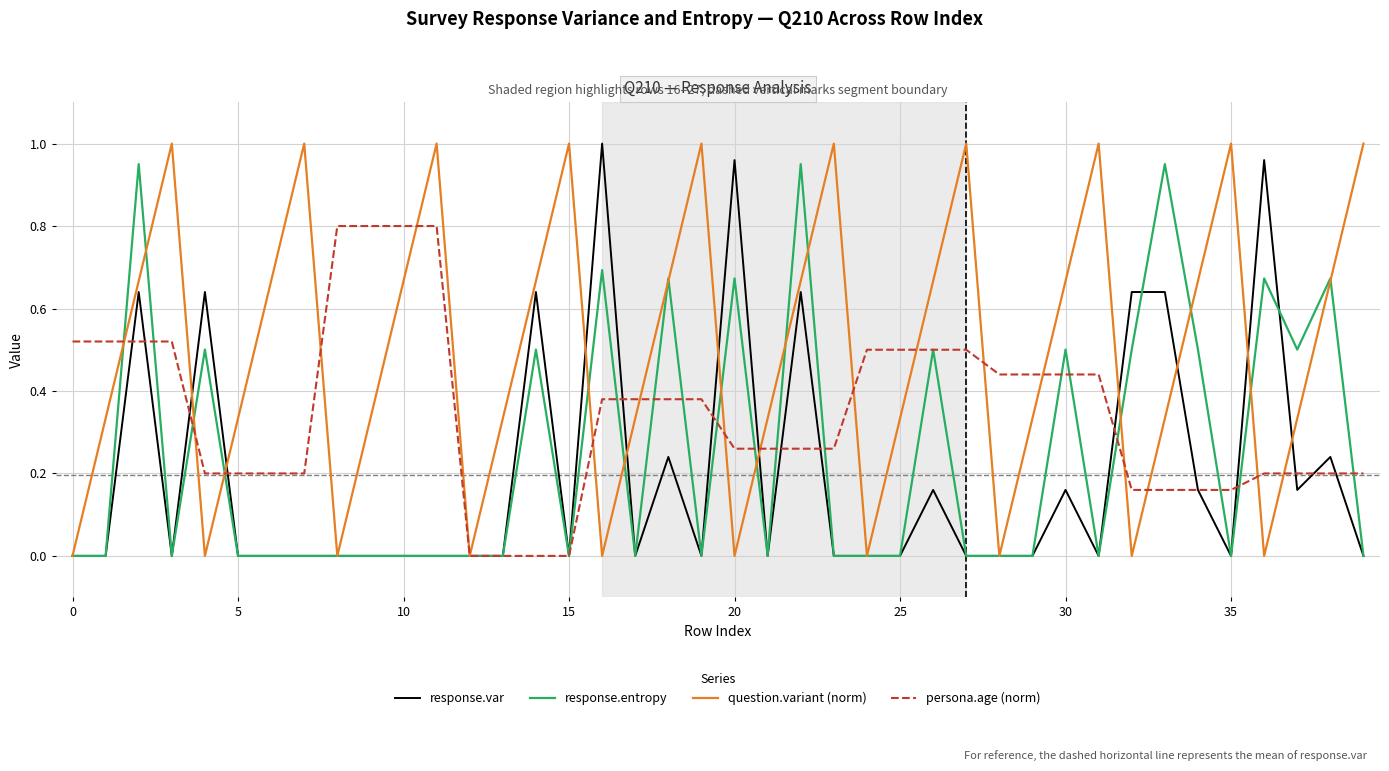

How many persona.age (norm) values are between 0 and 1?

40